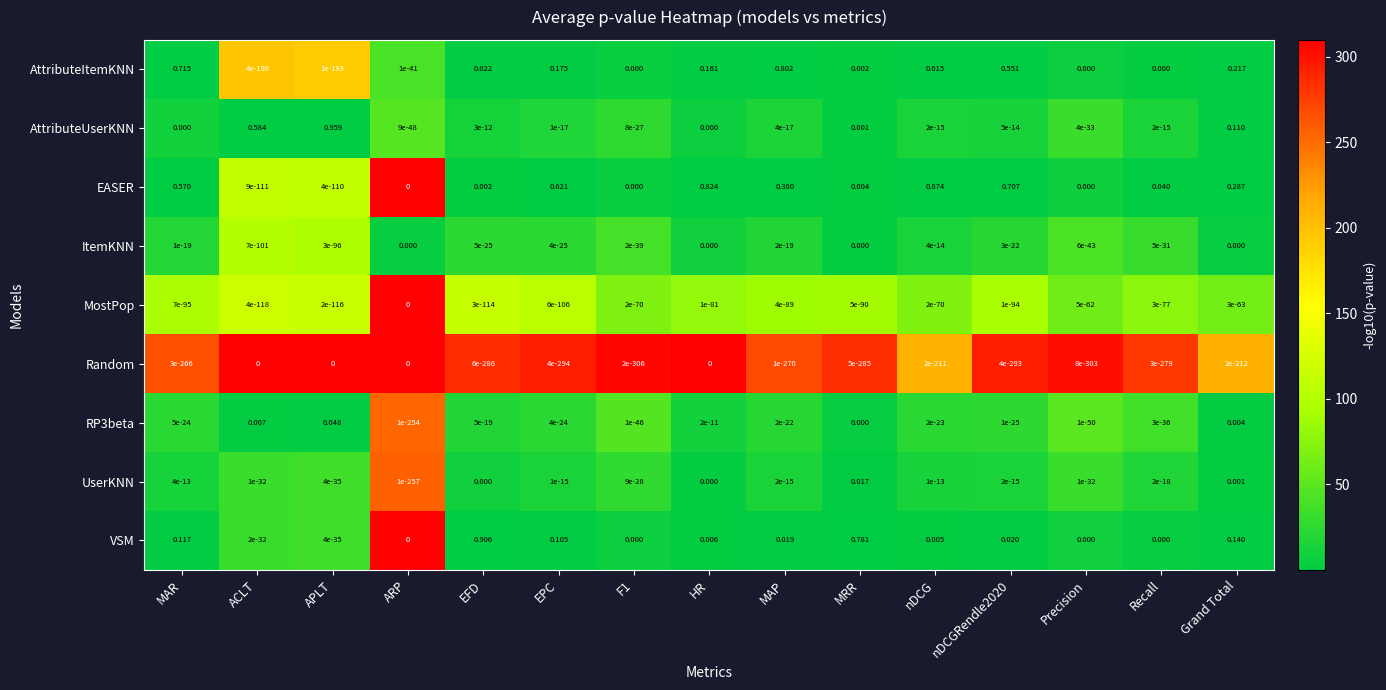

Which category has the highest value in the RP3beta series?

APLT